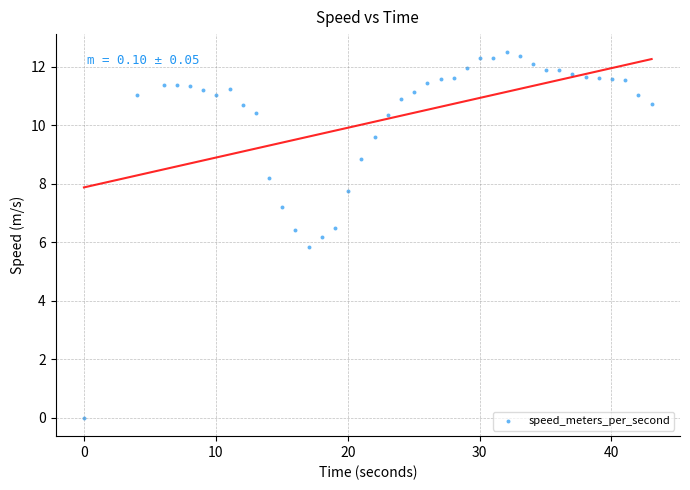

What is the range of X values (max minus min)?

43.0